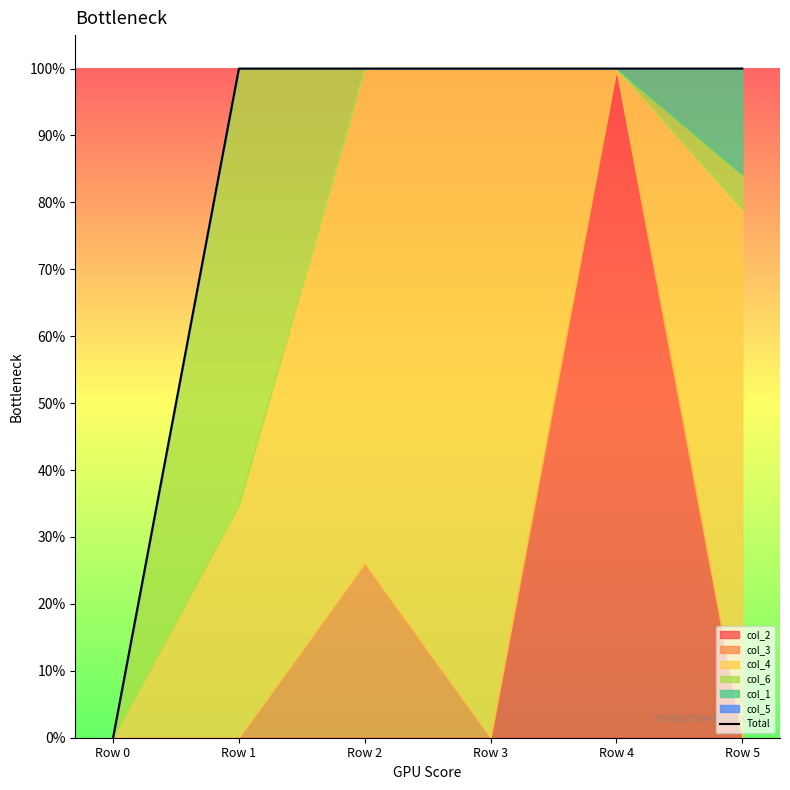

The chart shows a value of 0.3 at Row 5. True or false?

False